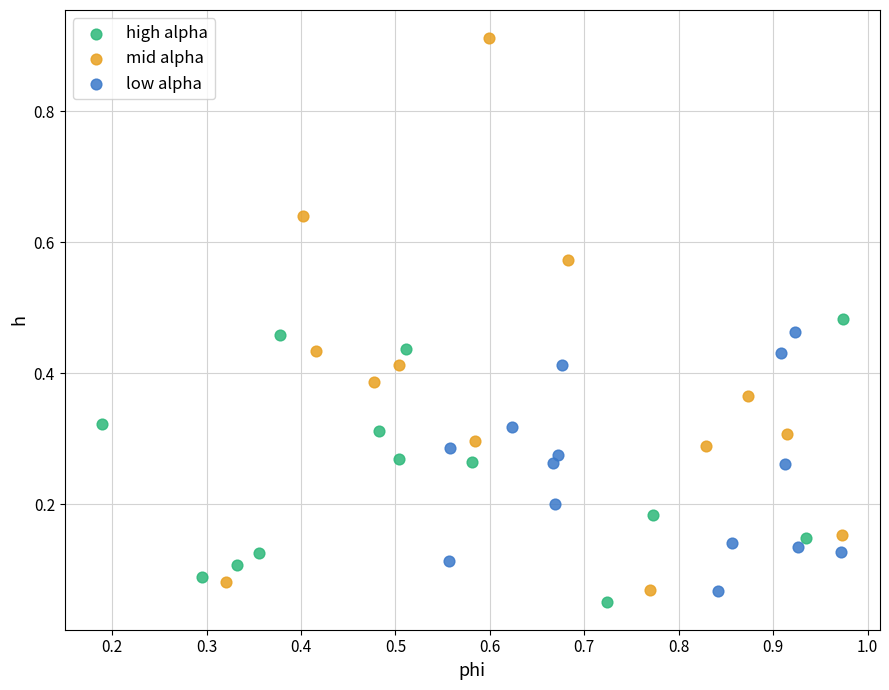

Which series has the largest Y range (max minus min)?

mid alpha